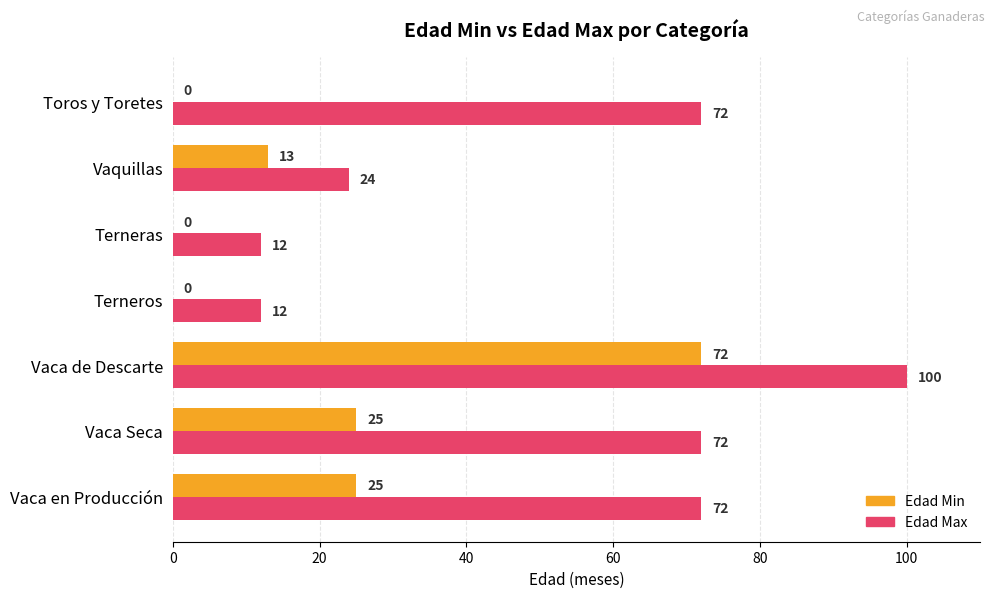

The Edad Min series shows 20 at Vaquillas. True or false?

False